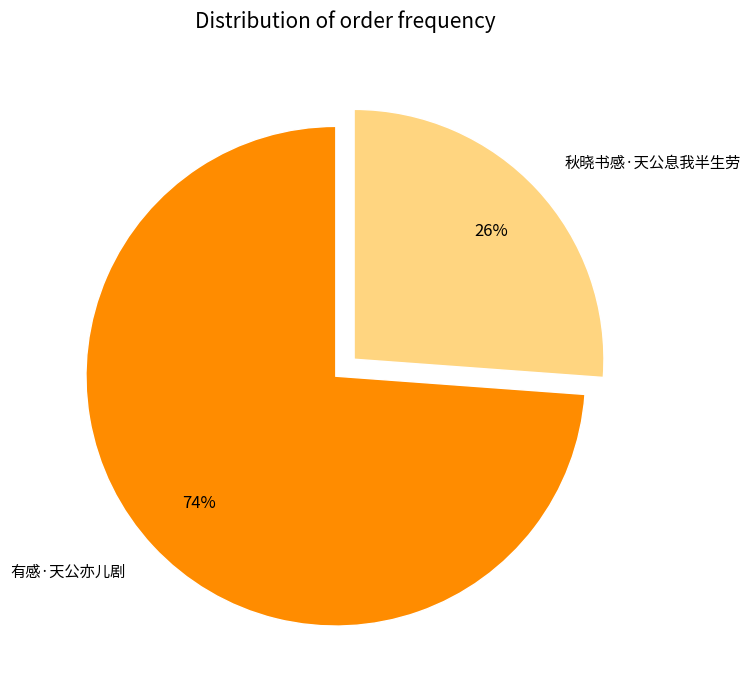

Rank the categories by value from highest to lowest.

有感·天公亦儿剧, 秋晓书感·天公息我半生劳